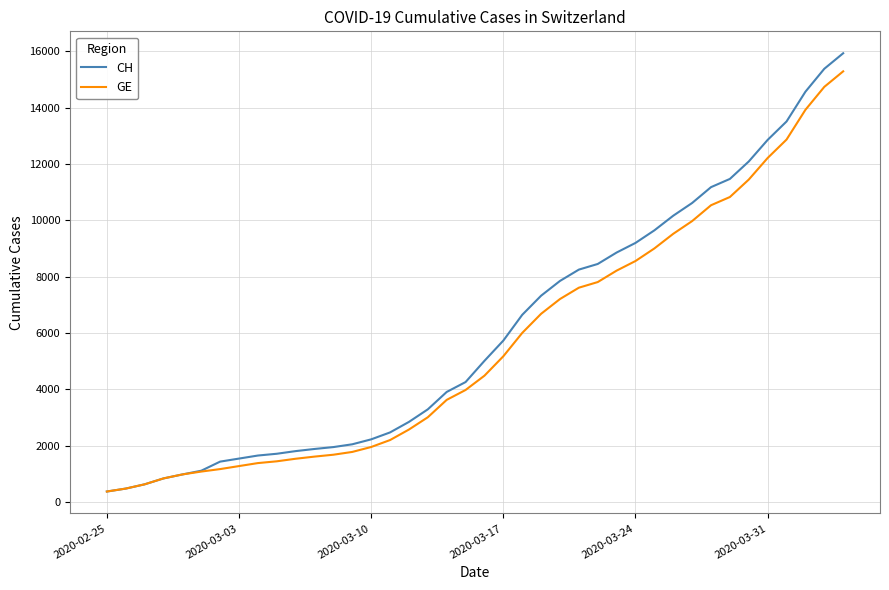

Which series has the widest spread of values?

CH